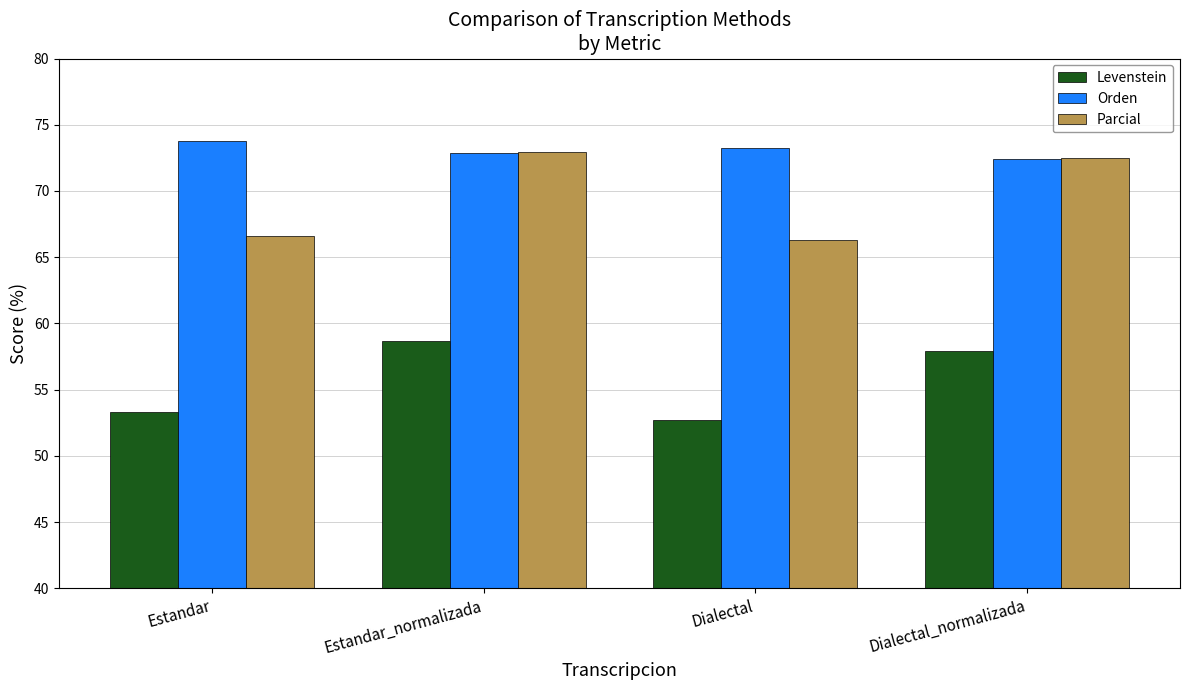

At which category is the sum across all series the highest?

Estandar_normalizada